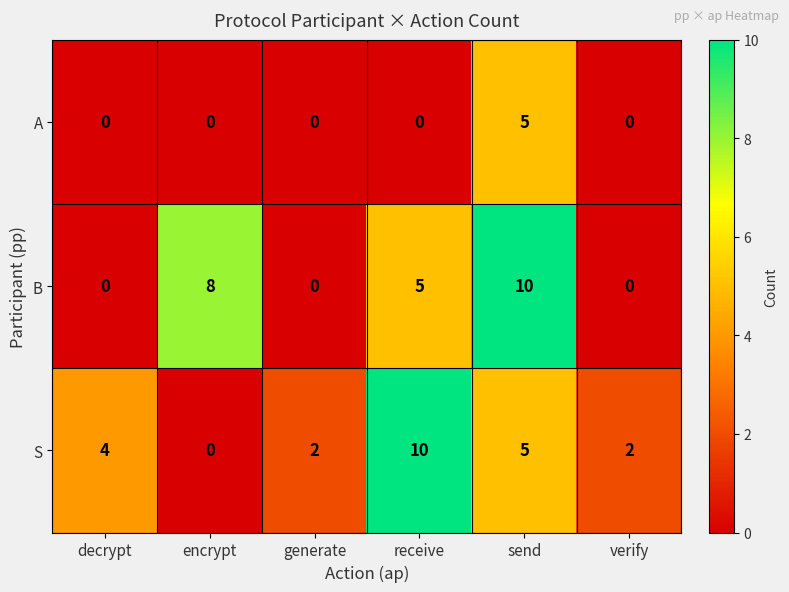

At which category is the sum across all series the highest?

send